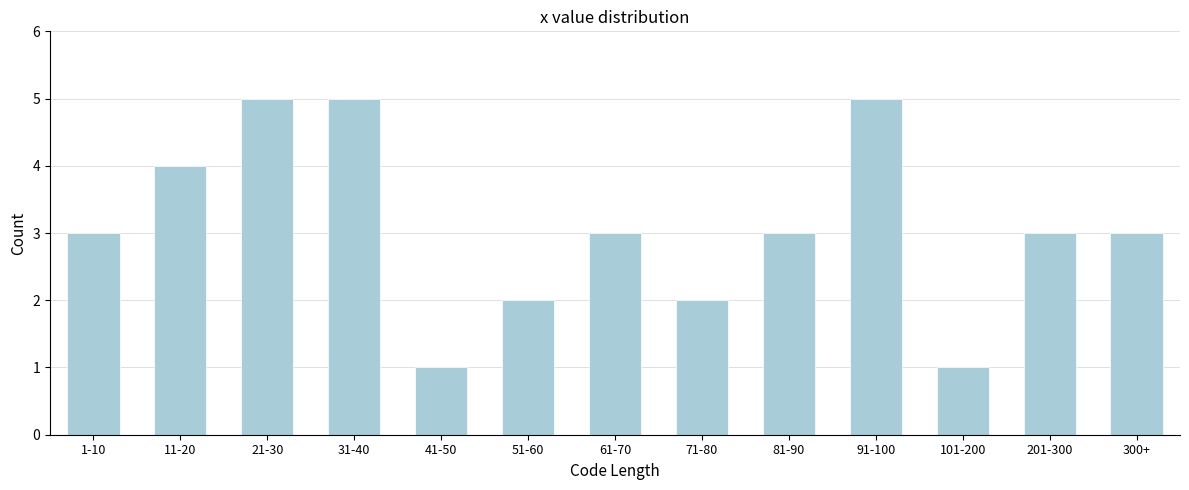

Reading left to right, transcribe all the data shown in this chart.

3	4	5	5	1	2	3	2	3	5	1	3	3